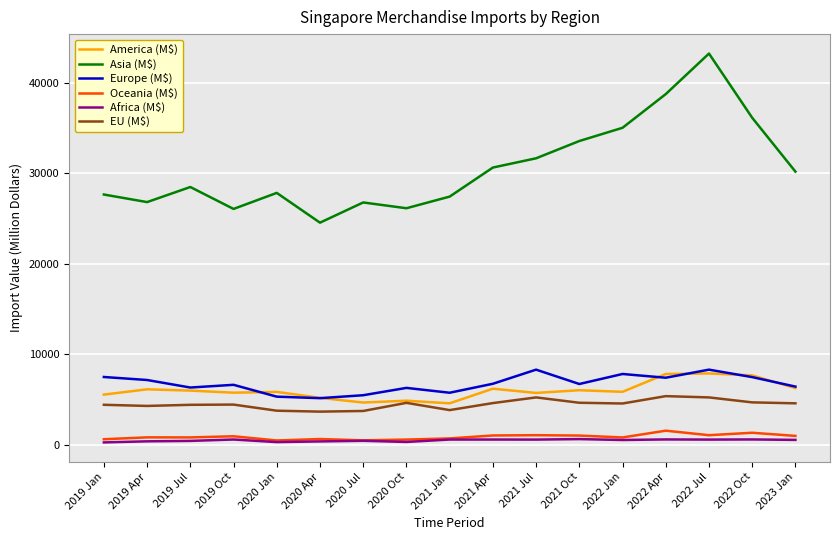

Does the chart display data point markers on the line(s)?

No